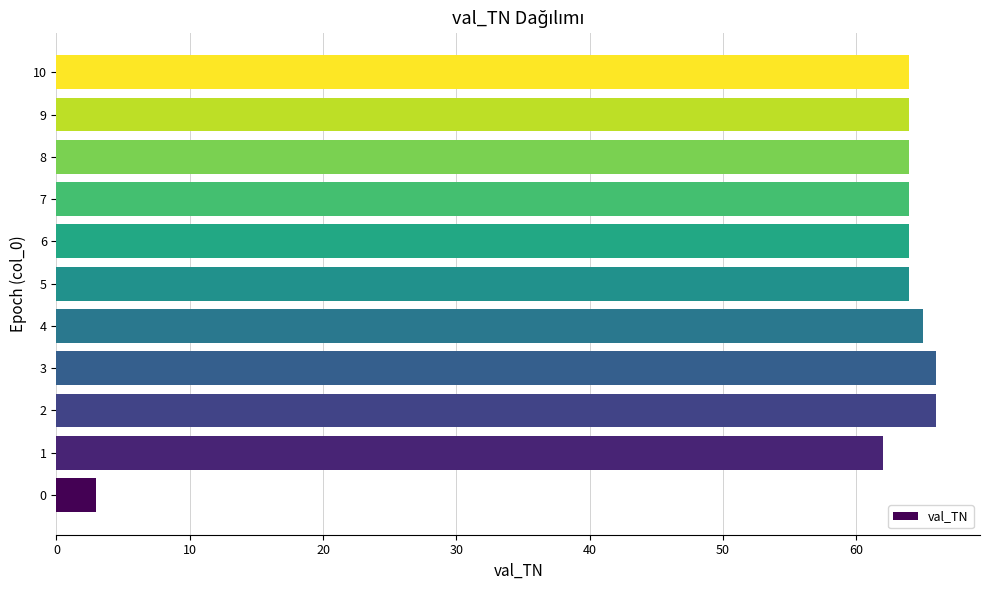

What is the sum of the values at 1 and 2?

128